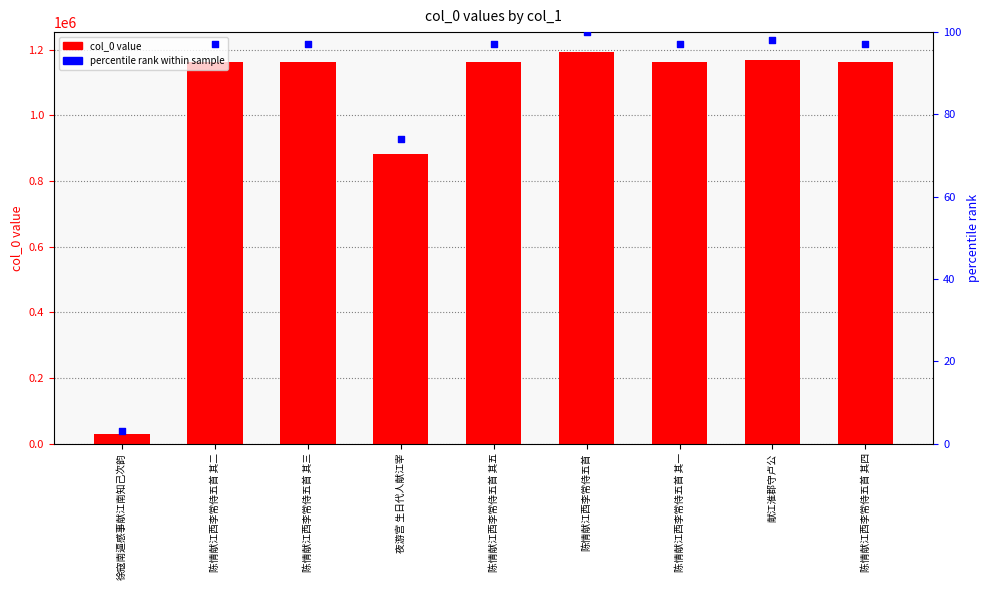

Which series contains the lowest Y value?

percentile rank within sample